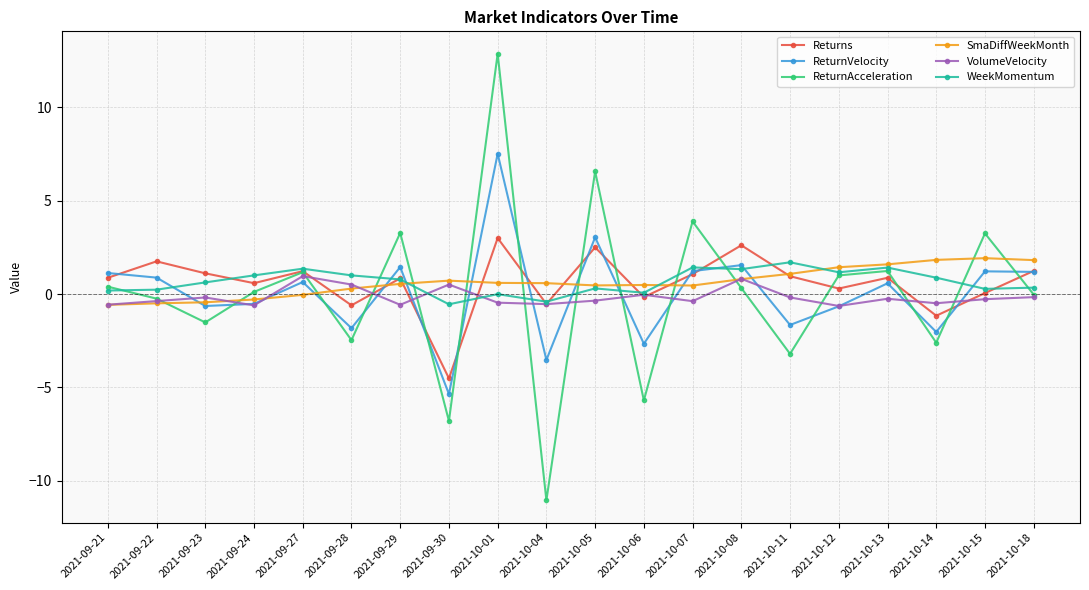

Between 2021-10-01 and 2021-10-12, which series saw the biggest shift?

ReturnAcceleration